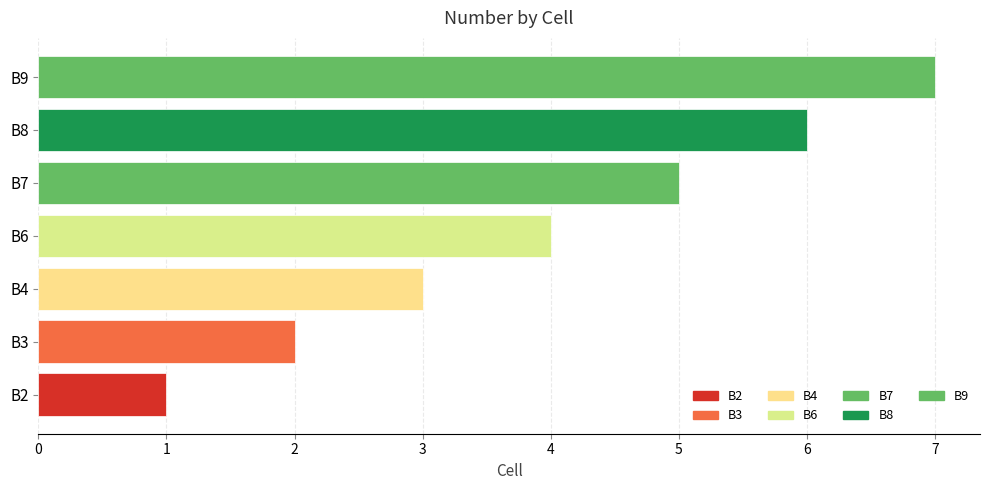

True or false: the data shows 2 at B2.

False